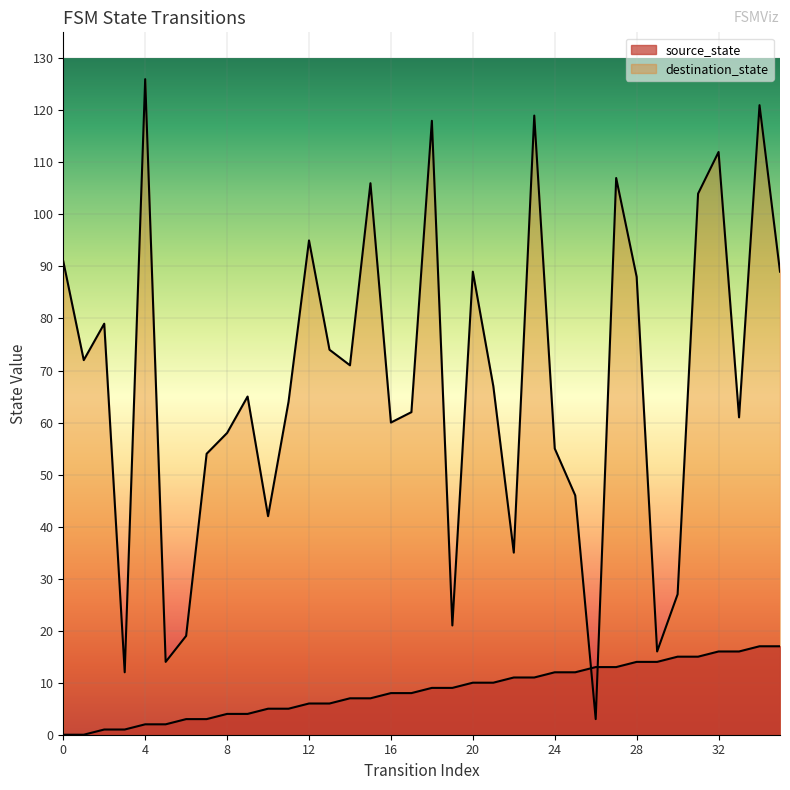

After their last crossing, which series has the higher values: destination_state or source_state?

destination_state